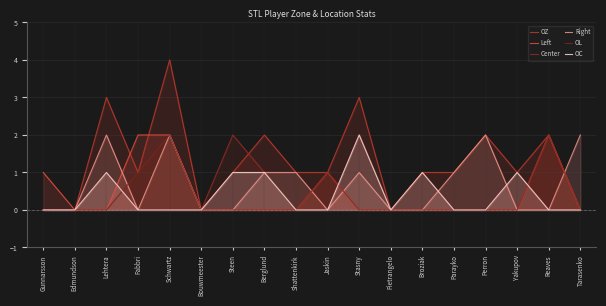

What are all the series names shown in the legend?

OZ, Left, Center, Right, OL, OC